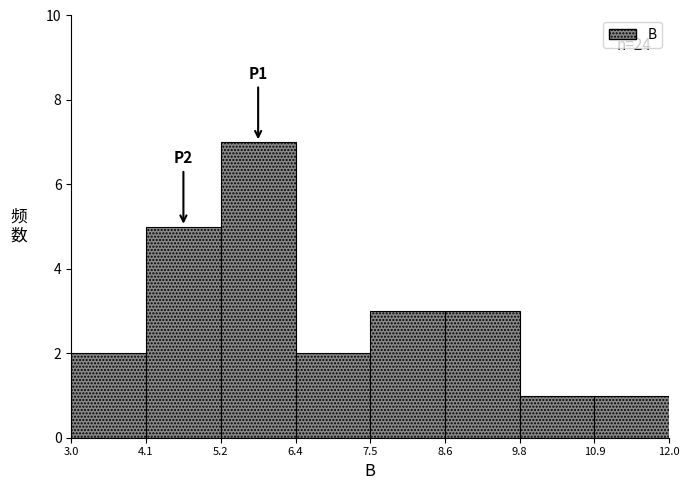

Over which range of the x-axis is the bar tallest?

5.2 to 6.4